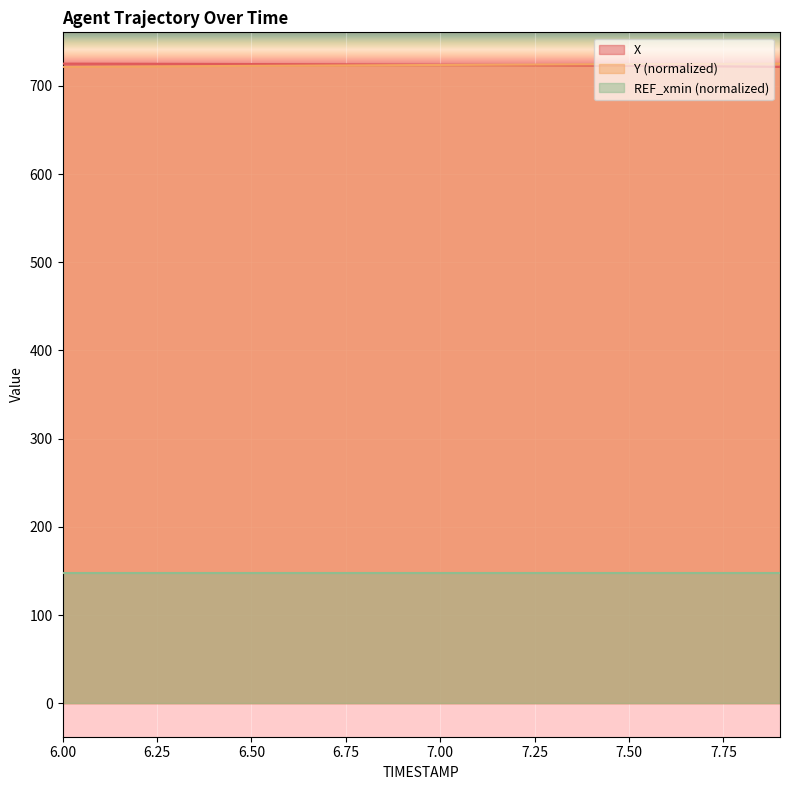

What is the lowest value of the X series?

721.6